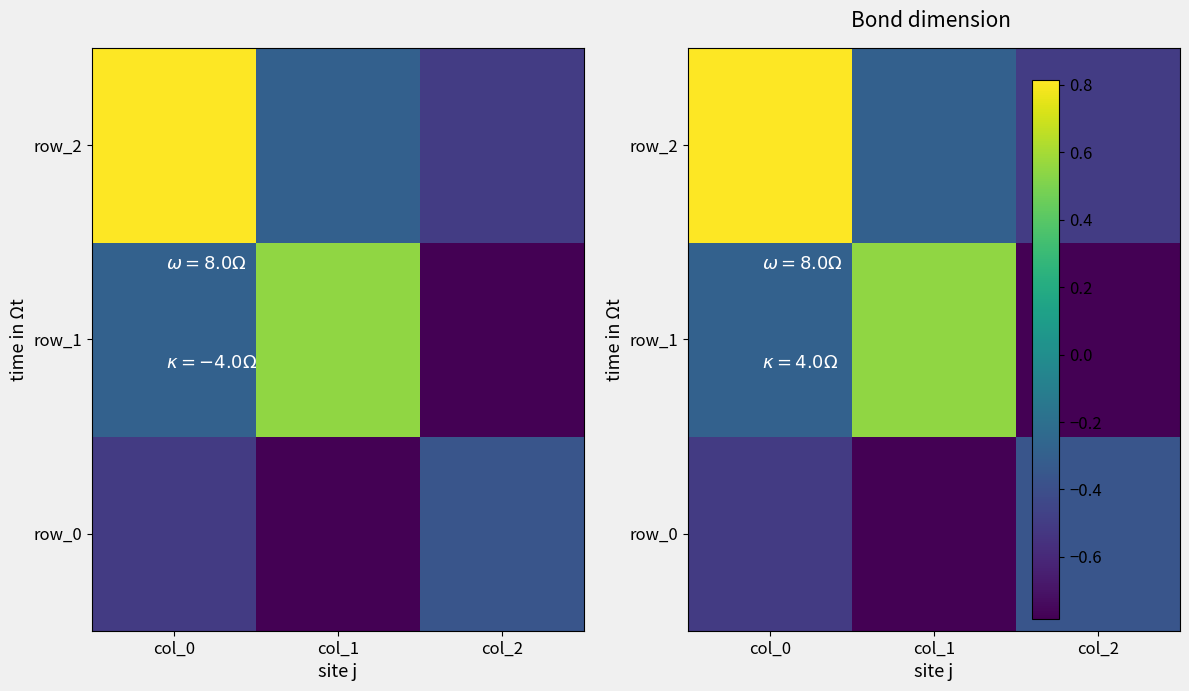

Is the value of row_1 at col_2 greater than the value of row_2 at col_0?

No